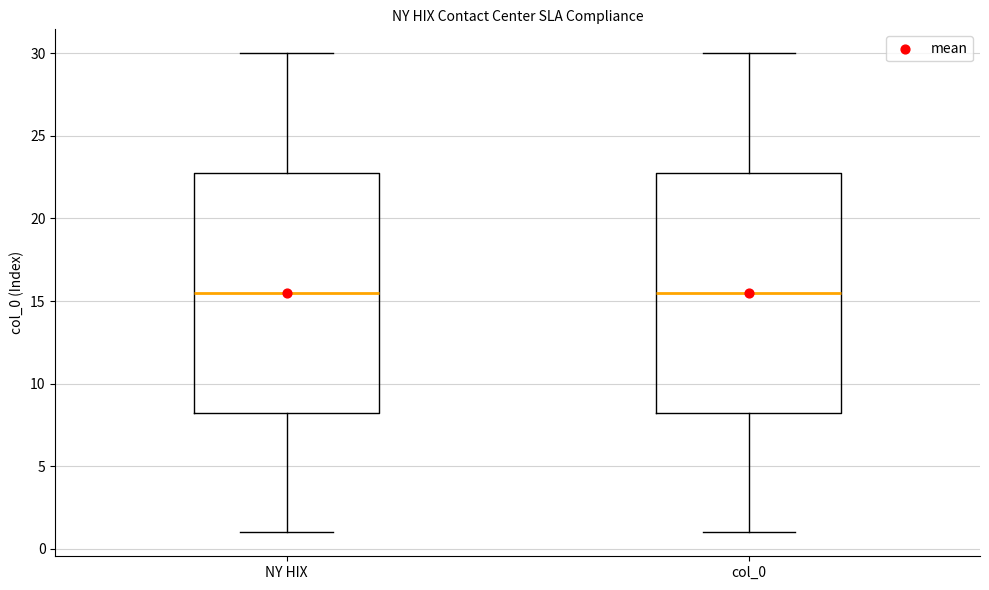

Reading left to right, transcribe this box plot: for each box, give where its median line is, the range the box spans, and where its two whiskers end, as read against the y-axis. The values are not printed on the chart, so give them approximately, as read against the axis.

NY HIX: median 15.5, box 8.5 to 23.0, whiskers 1.0 to 30.0
col_0: median 15.5, box 8.5 to 23.0, whiskers 1.0 to 30.0